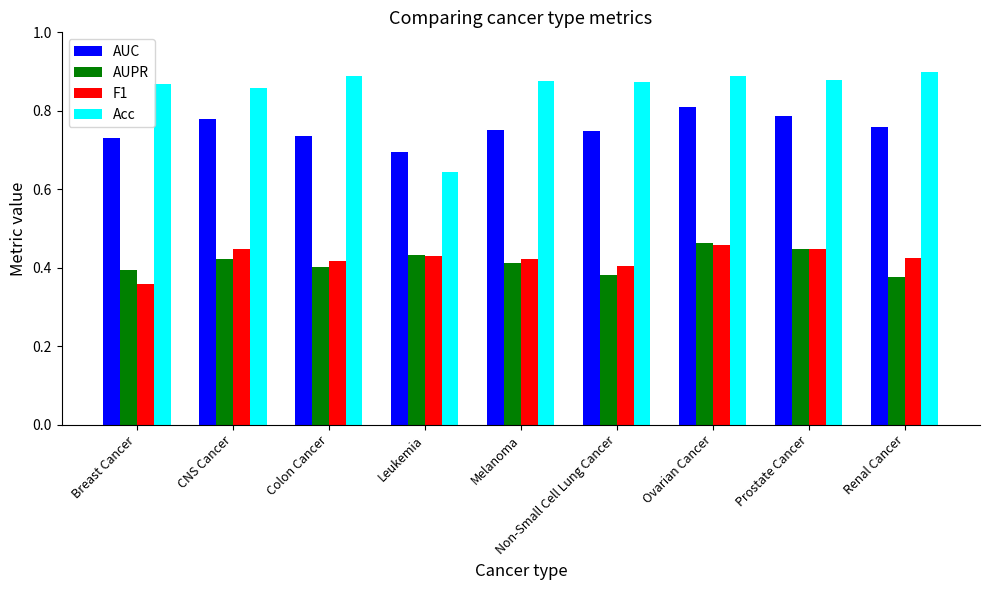

Which series changed the most between CNS Cancer and Leukemia?

Acc